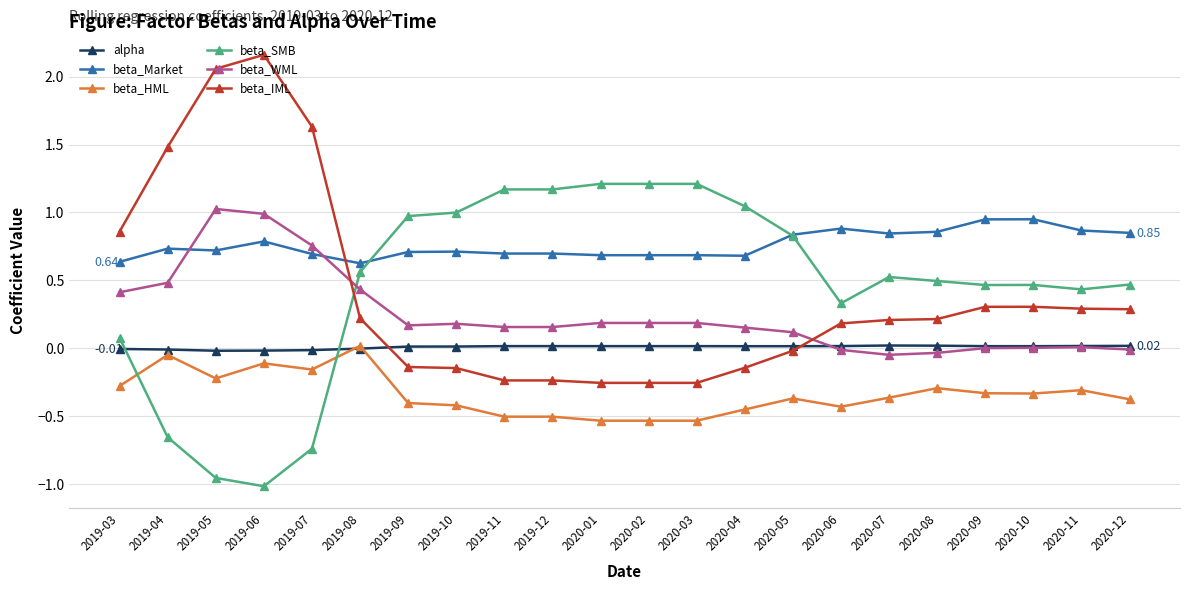

What are all the series names shown in the legend?

alpha, beta_Market, beta_HML, beta_SMB, beta_WML, beta_IML